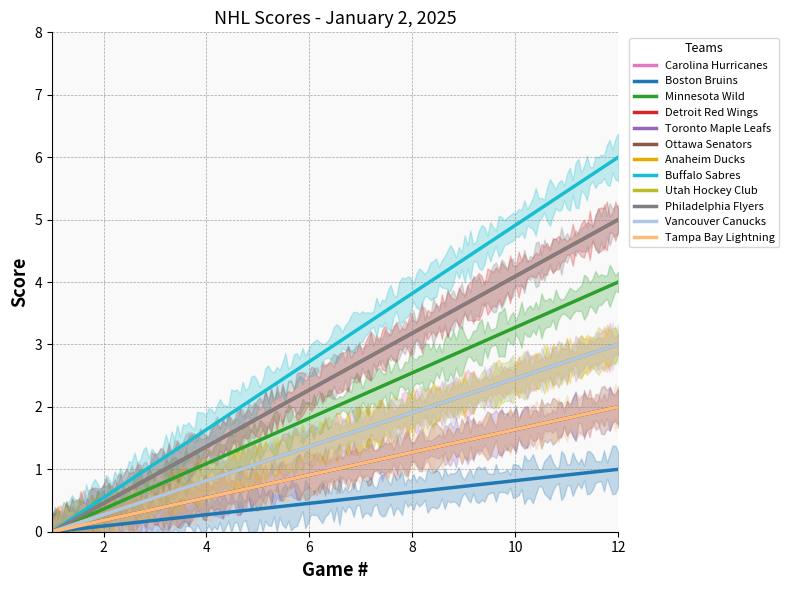

Which series changed the most between 4 and 6?

Carolina Hurricanes